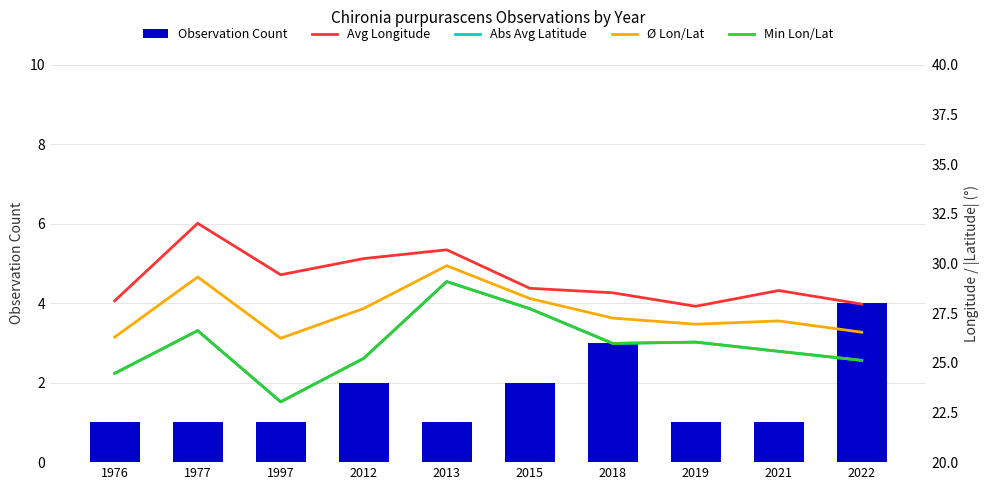

Read the Ø Lon/Lat value at 1997.

26.2